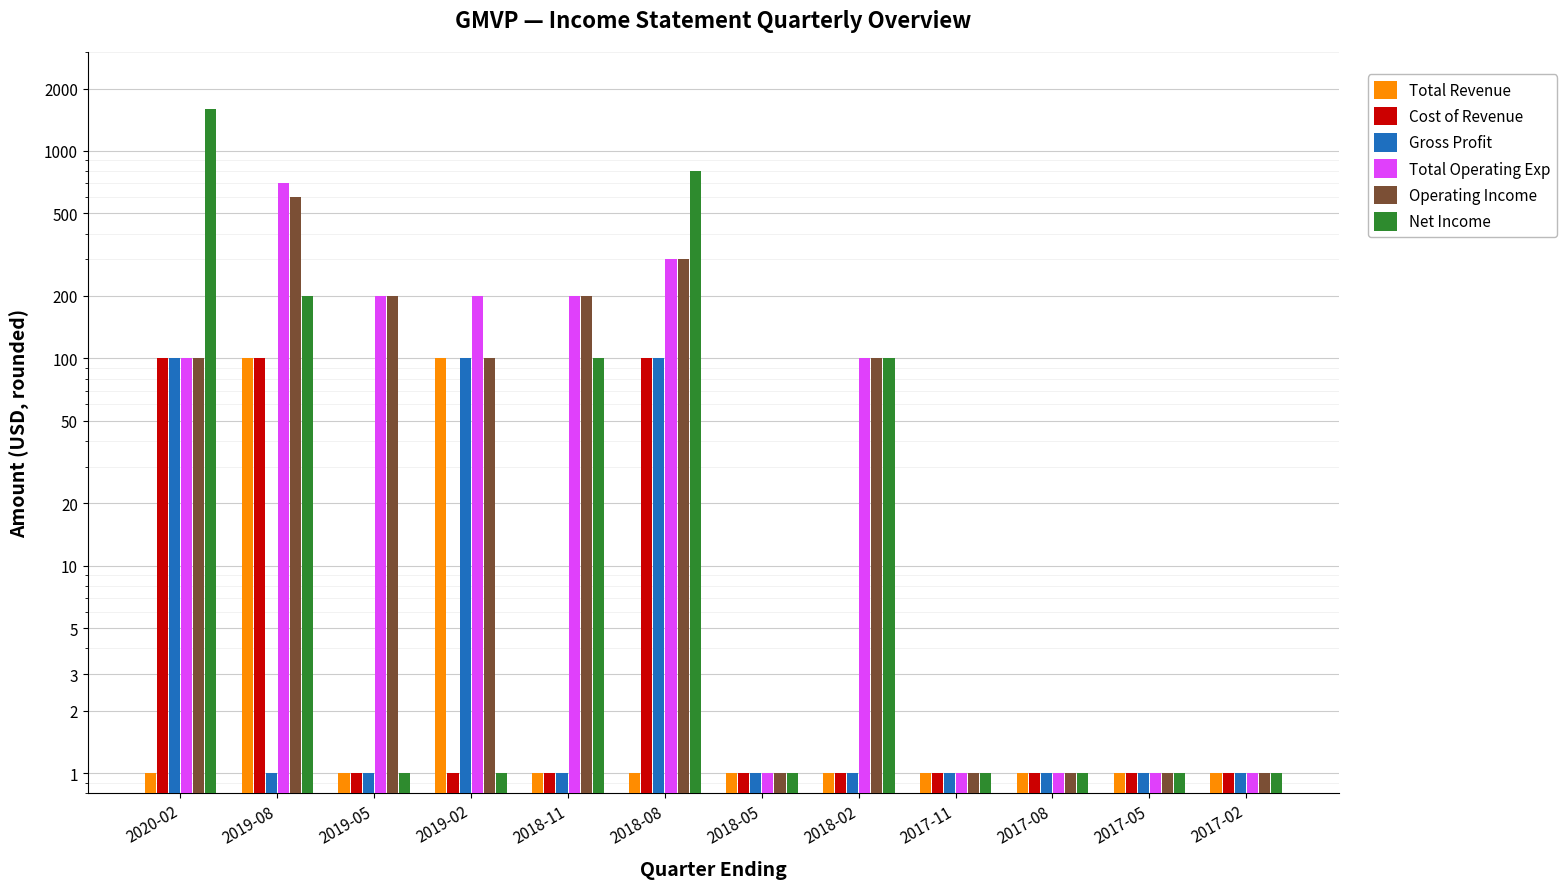

At which category is the sum across all series the highest?

2020-02